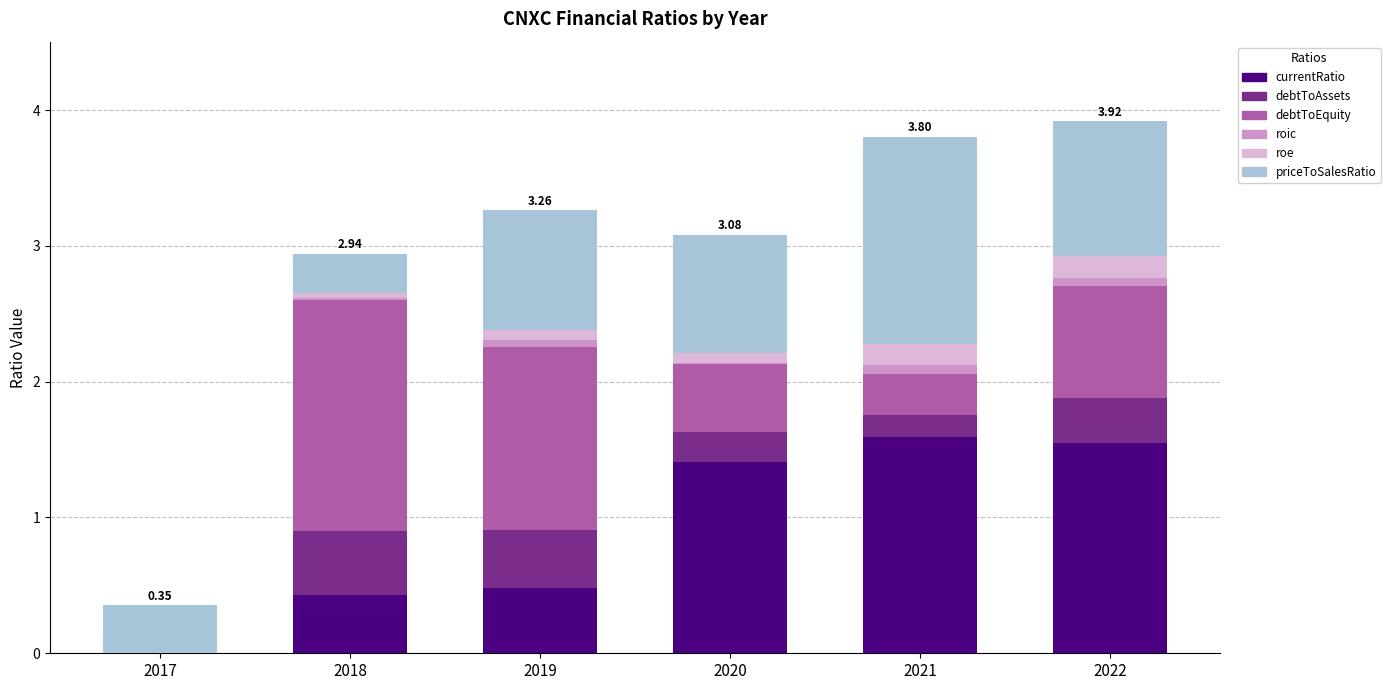

At 2017, list the series in order from smallest to largest.

currentRatio, debtToAssets, debtToEquity, roic, roe, priceToSalesRatio